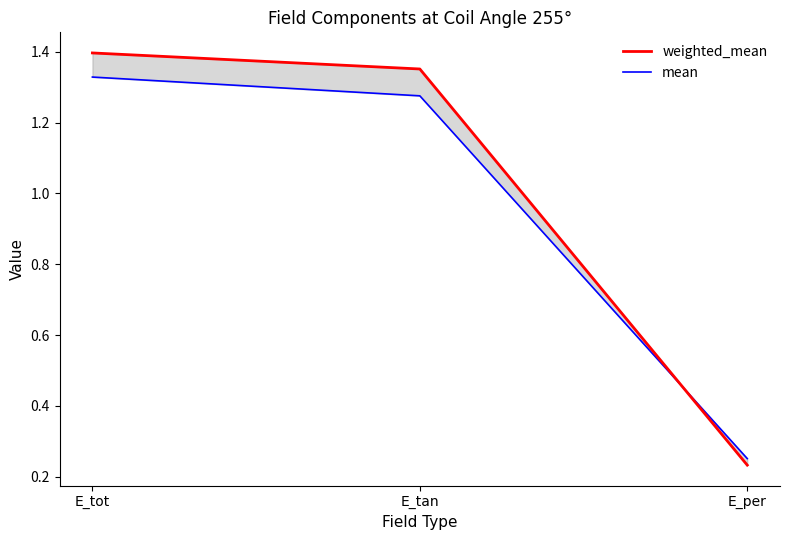

What are all the series names shown in the legend?

weighted_mean, mean